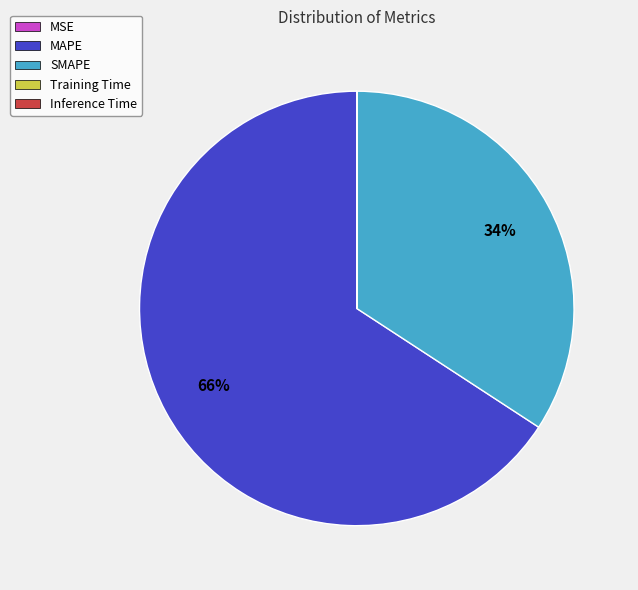

To the nearest percent, what percentage of the pie is MAPE?

66%